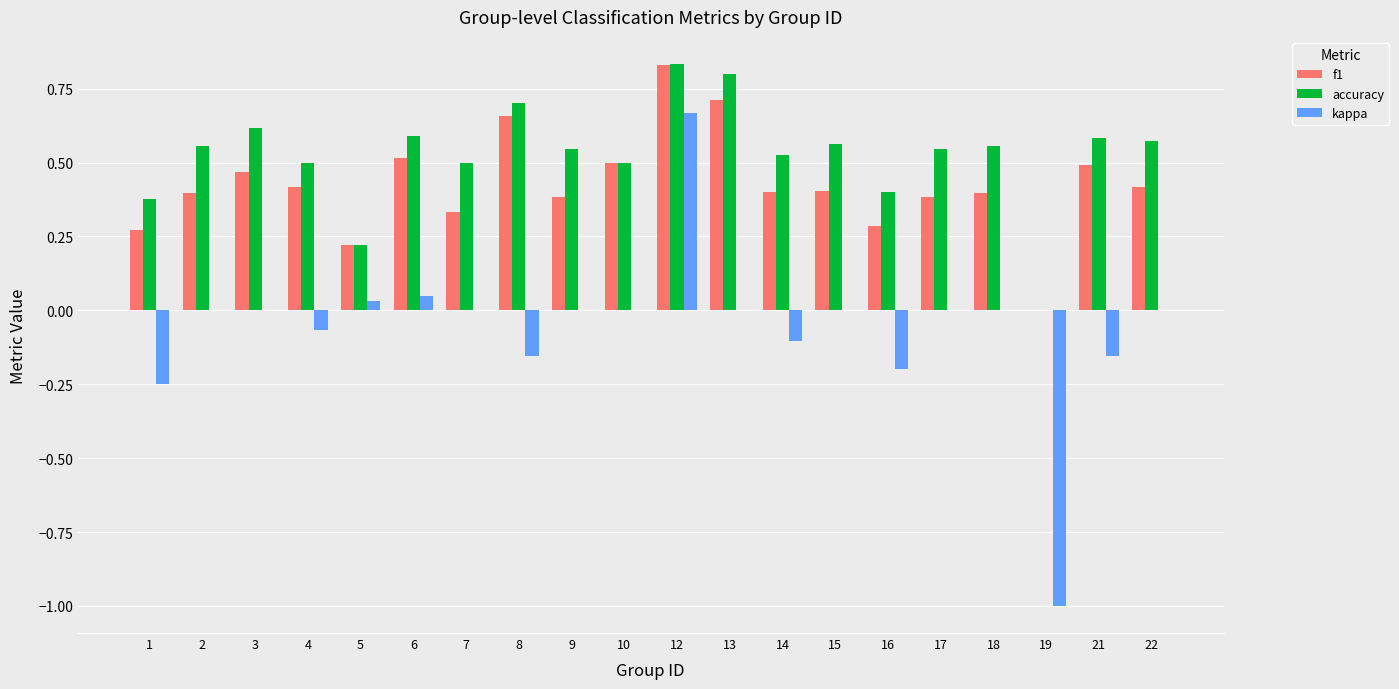

What is the sum of all accuracy values?

10.5